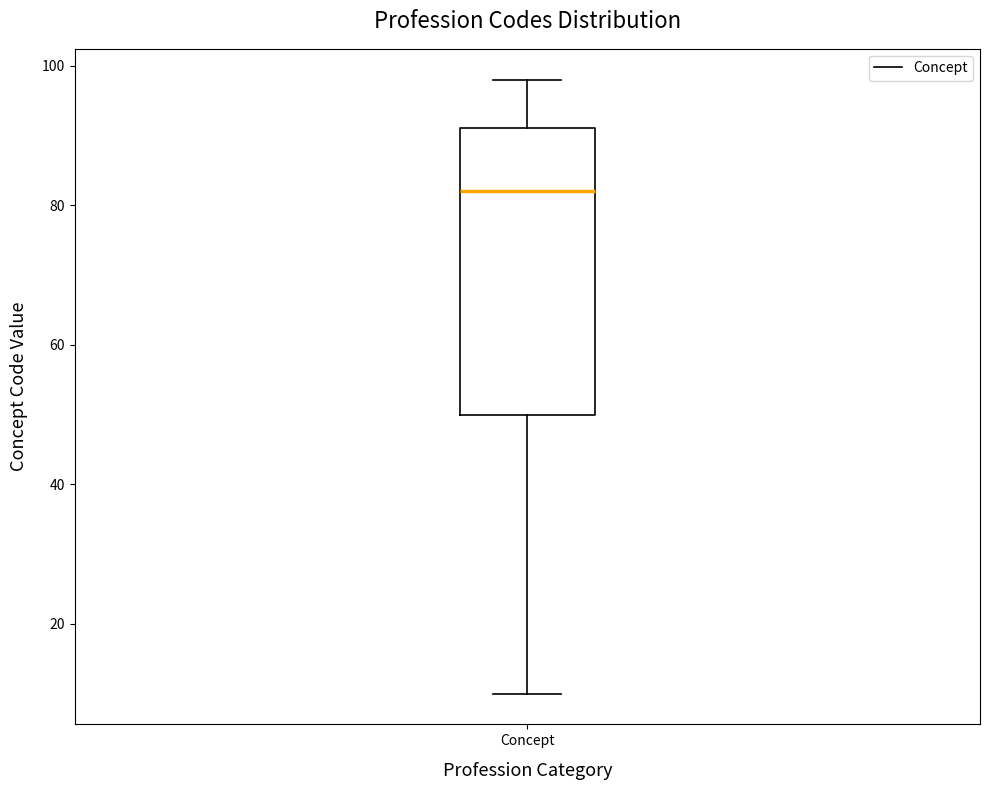

Where does the lower whisker of the box for Concept end on the y-axis? The values are not printed on the chart, so give them approximately, as read against the axis.

10